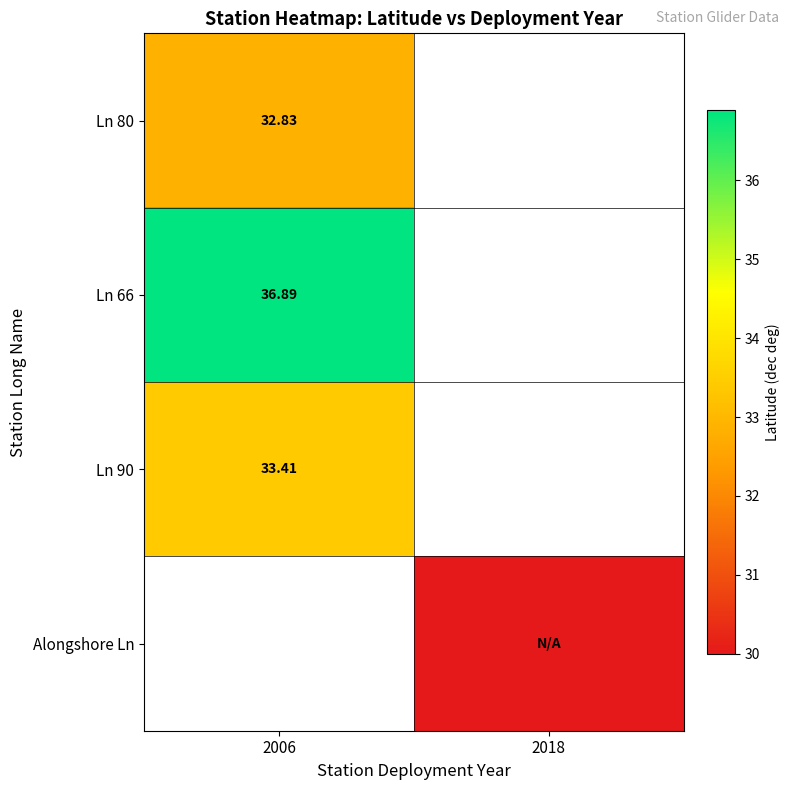

True or false: Alongshore Ln has a value of 47.6 at 2018.

False